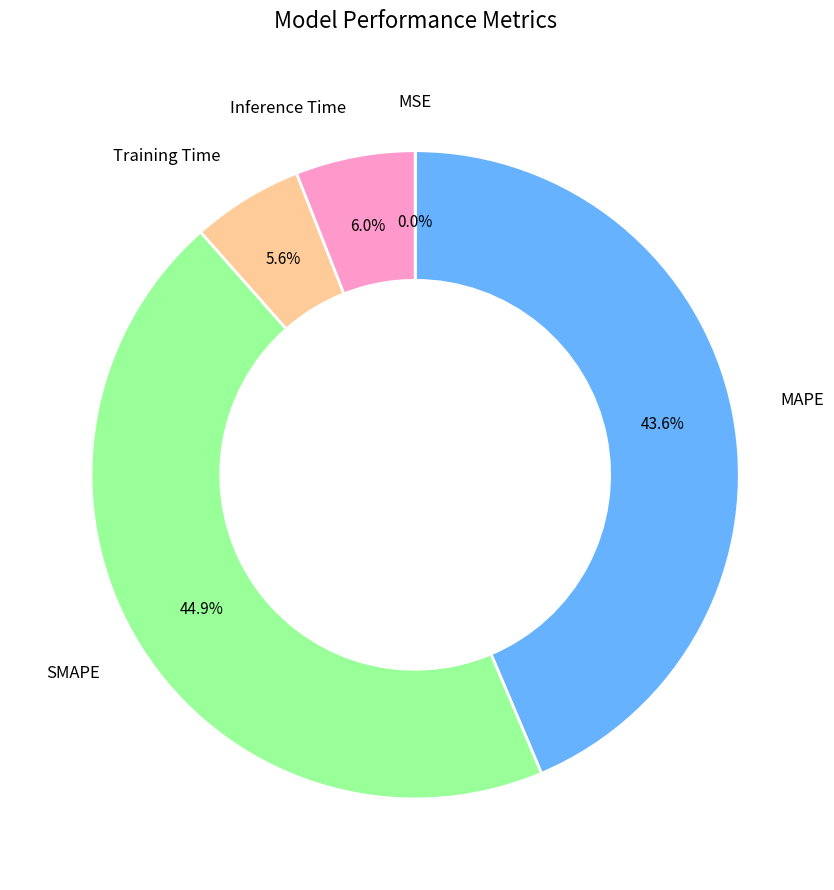

Is there a majority slice in this chart?

No